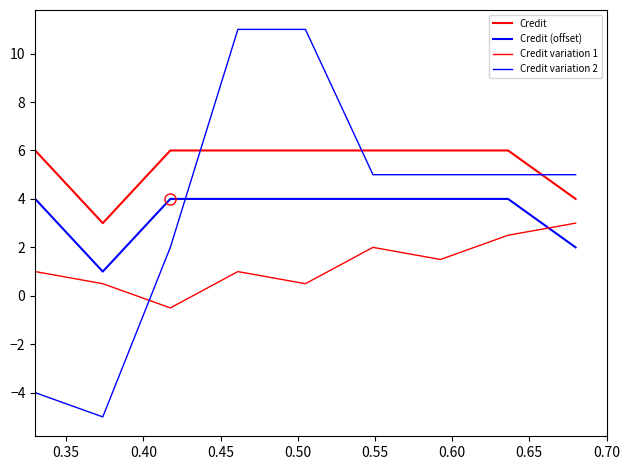

Does the chart display data point markers on the line(s)?

No